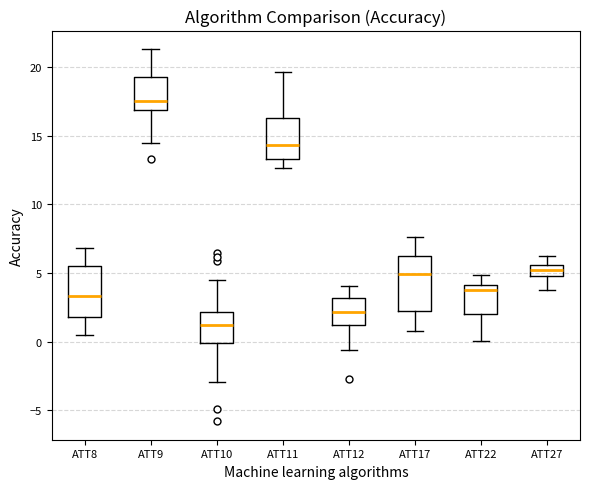

Reading left to right, read every box against the y-axis: the position of its median line, the range the box covers, and the ends of its whiskers. The values are not printed on the chart, so give them approximately, as read against the axis.

ATT8: median 3.5, box 2.0 to 5.5, whiskers 0.5 to 7.0
ATT9: median 17.5, box 17.0 to 19.5, whiskers 14.5 to 21.5
ATT10: median 1.0, box 0.0 to 2.0, whiskers -3.0 to 4.5
ATT11: median 14.5, box 13.5 to 16.5, whiskers 12.5 to 19.5
ATT12: median 2.0, box 1.0 to 3.0, whiskers -0.5 to 4.0
ATT17: median 5.0, box 2.0 to 6.5, whiskers 1.0 to 7.5
ATT22: median 4.0 (just below the box's upper edge), box 2.0 to 4.0, whiskers 0.0 to 5.0
ATT27: median 5.0 (inside the box), box 5.0 to 5.5, whiskers 4.0 to 6.5